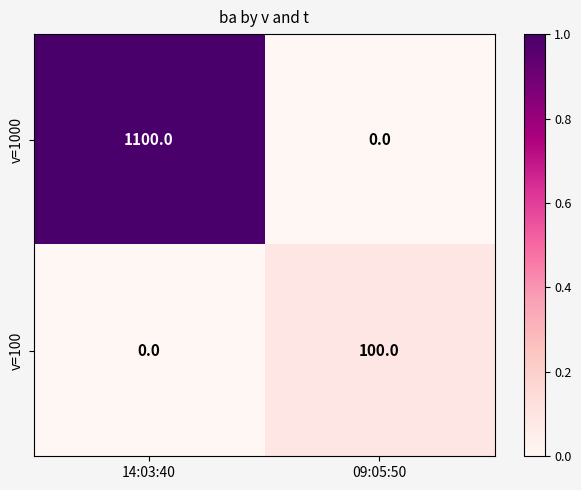

What is the total value across all series at 09:05:50?

100